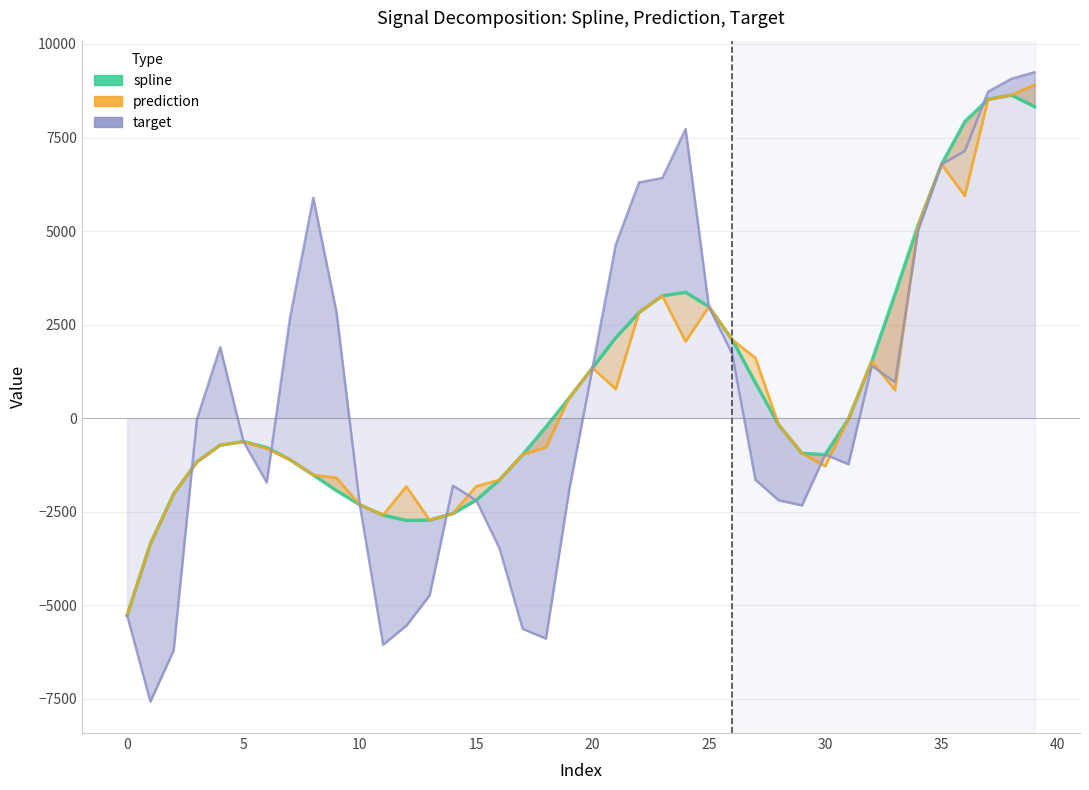

Reading left to right, transcribe all the data shown in this chart.

spline: -5275.6	-3362.9	-2027.9	-1170.8	-725.7	-629.5	-789.3	-1114.7	-1522.2	-1942.6	-2318.3	-2594.7	-2736.0	-2727.2	-2552.1	-2197.3	-1655.1	-976.8	-236.0	538.3	1341.6	2147.6	2821.9	3266.6	3362.1	2977.5	2096.8	945.7	-181.1	-942.6	-977.1	-27.0	1514.1	3313.5	5164.3	6782.5	7923.9	8518.2	8633.5	8322.5
prediction: -5275.6	-3362.9	-2027.9	-1170.8	-725.7	-629.5	-819.6	-1114.7	-1522.2	-1600.4	-2318.3	-2594.7	-1829.1	-2727.2	-2552.1	-1826.4	-1655.1	-976.8	-784.9	538.3	1341.6	772.8	2821.9	3266.6	2045.4	2977.5	2096.8	1607.0	-181.1	-942.6	-1286.4	-27.0	1514.1	746.5	5164.3	6782.5	5940.7	8518.2	8633.5	8906.3
target: -5275.6	-7579.1	-6212.9	-28.6	1894.6	-629.5	-1722.8	2675.3	5889.3	2825.4	-2318.3	-6058.2	-5551.5	-4740.4	-1805.5	-2197.3	-3477.2	-5636.5	-5895.7	-1916.7	1341.6	4639.3	6300.9	6417.9	7726.0	2977.5	1717.9	-1649.8	-2199.6	-2334.8	-977.1	-1233.6	1394.9	959.5	5026.6	6782.5	7143.2	8726.6	9070.6	9247.4